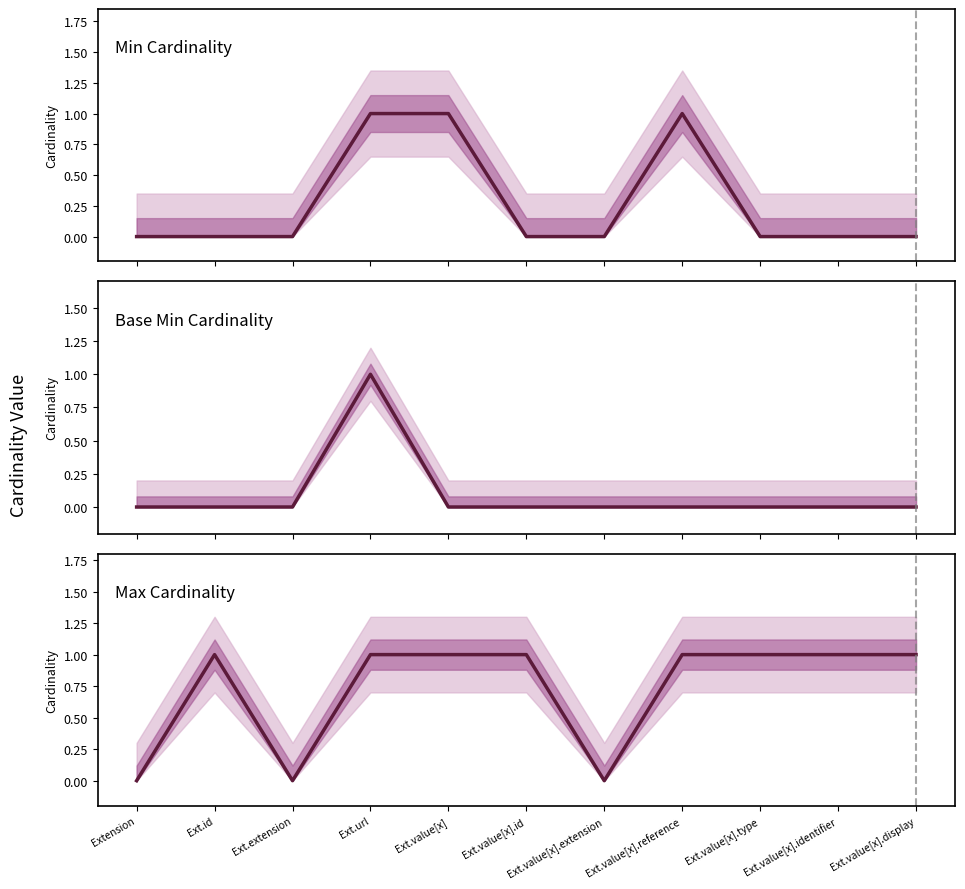

Between Ext.url and Ext.value[x].id, which is larger?

Ext.url